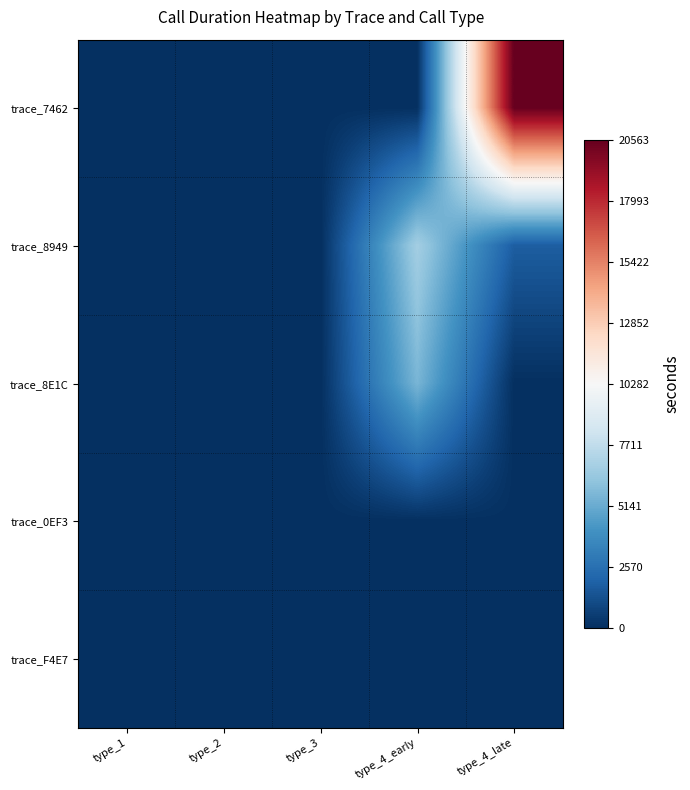

Reading left to right, transcribe all the data shown in this chart.

trace_7462: type_1=0	type_2=2	type_3=0	type_4_early=30	type_4_late=20563
trace_8949: type_1=0	type_2=3	type_3=0	type_4_early=6758	type_4_late=1799
trace_8E1C: type_1=0	type_2=6	type_3=0	type_4_early=5550	type_4_late=17
trace_0EF3: type_1=0	type_2=9	type_3=0	type_4_early=32	type_4_late=29
trace_F4E7: type_1=0	type_2=1	type_3=0	type_4_early=41	type_4_late=14